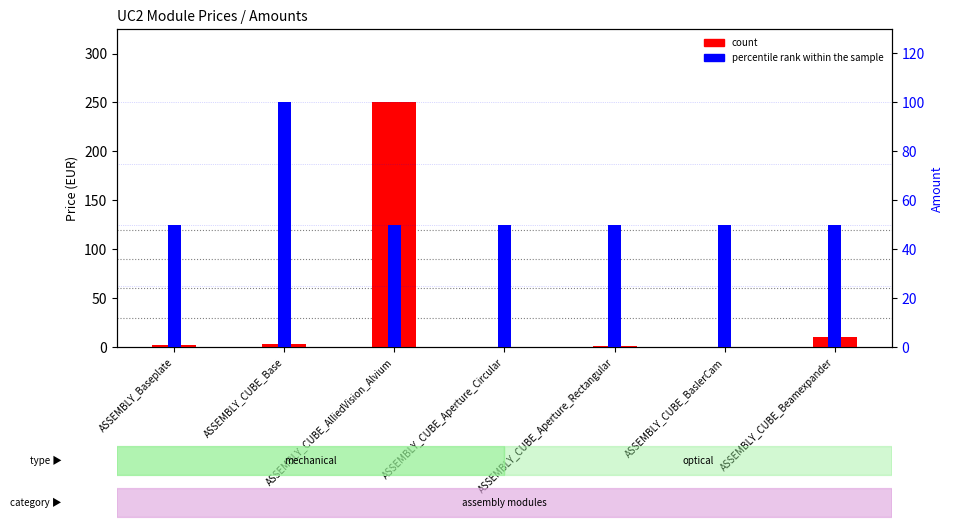

Reading left to right, list all the values displayed in this chart.

count: ASSEMBLY_Baseplate=2.2	ASSEMBLY_CUBE_Base=2.8	ASSEMBLY_CUBE_AlliedVision_Alvium=250.1	ASSEMBLY_CUBE_Aperture_Circular=0.4	ASSEMBLY_CUBE_Aperture_Rectangular=0.6	ASSEMBLY_CUBE_BaslerCam=0.1	ASSEMBLY_CUBE_Beamexpander=9.9
percentile rank within the sample: ASSEMBLY_Baseplate=50.0	ASSEMBLY_CUBE_Base=100.0	ASSEMBLY_CUBE_AlliedVision_Alvium=50.0	ASSEMBLY_CUBE_Aperture_Circular=50.0	ASSEMBLY_CUBE_Aperture_Rectangular=50.0	ASSEMBLY_CUBE_BaslerCam=50.0	ASSEMBLY_CUBE_Beamexpander=50.0